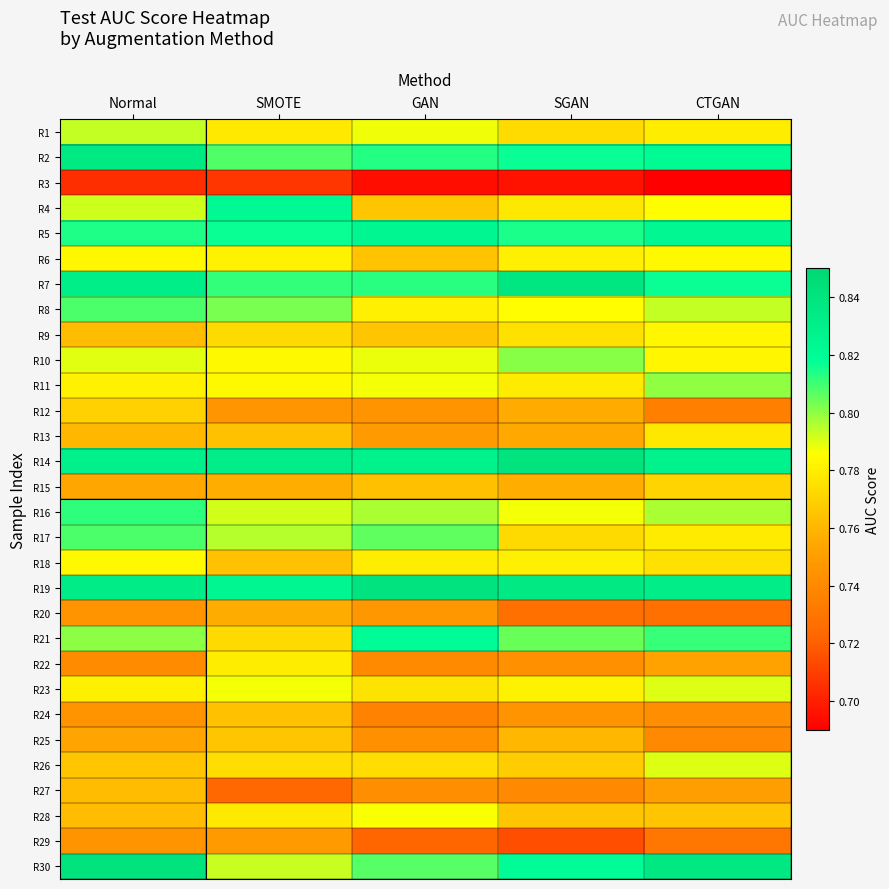

At which category is the sum across all series the highest?

Normal